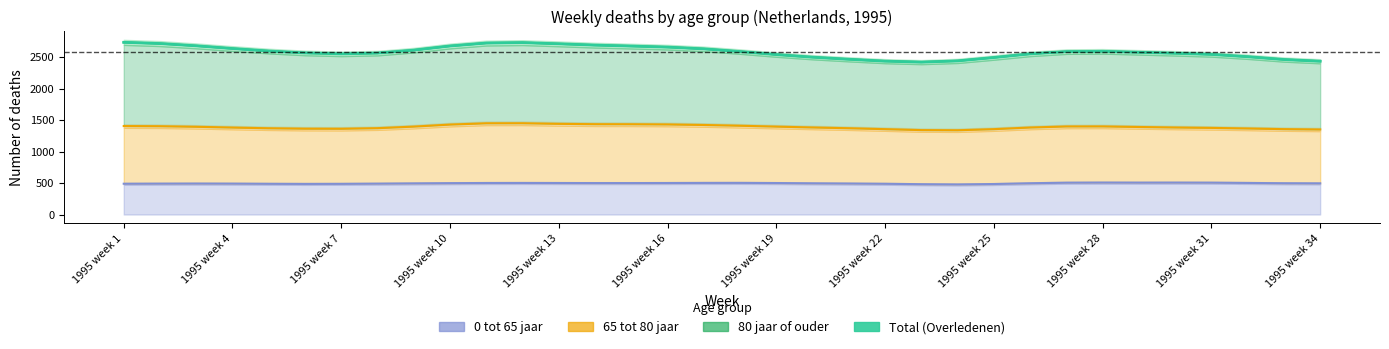

What is the change in value from 1995 week 25 to 16?

+20.1